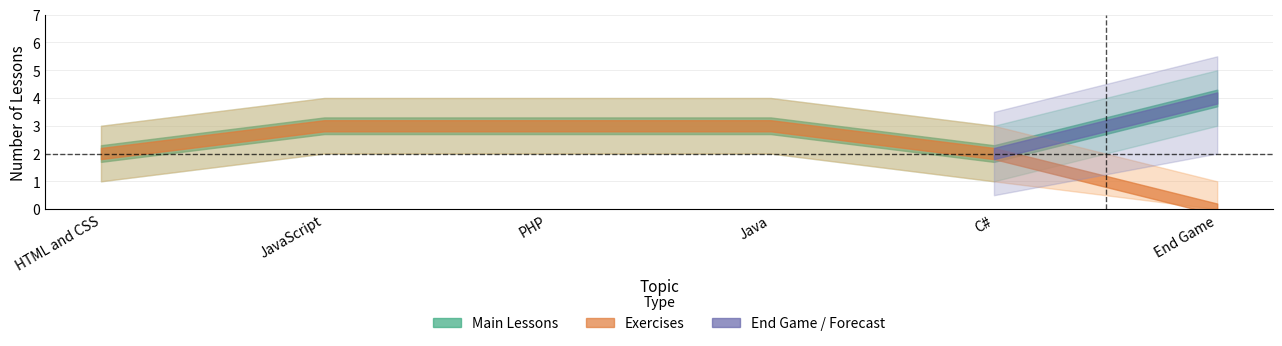

At which label is Lessons (main) closest to 3?

JavaScript